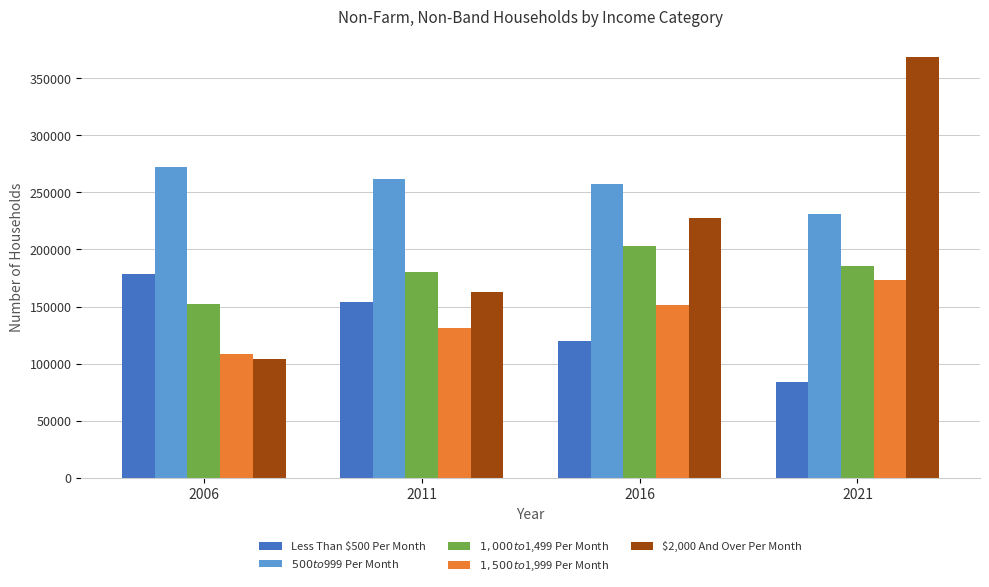

What is the difference between the maximum and minimum values in the $1,000 to $1,499 Per Month series?

50210